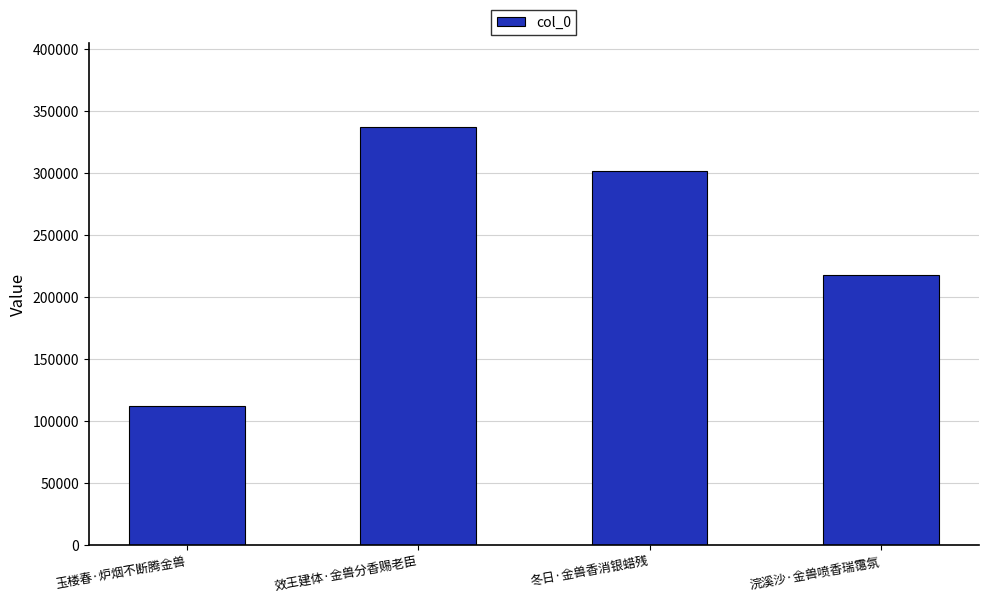

What is the average value?

242136